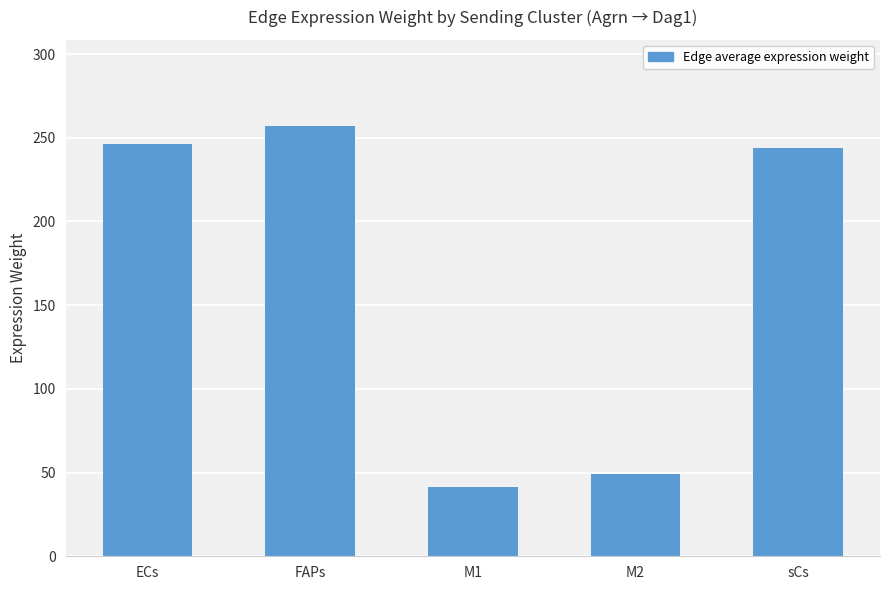

What is the sum of all values?

837.6